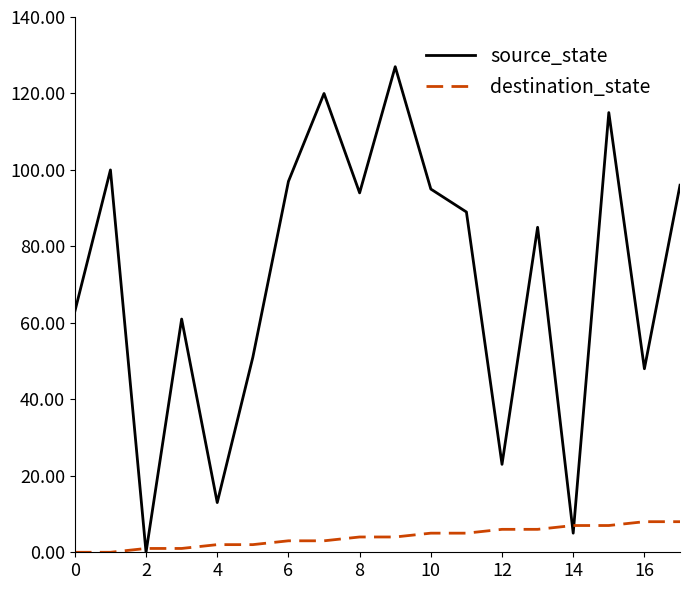

Which series has the widest spread of values?

source_state